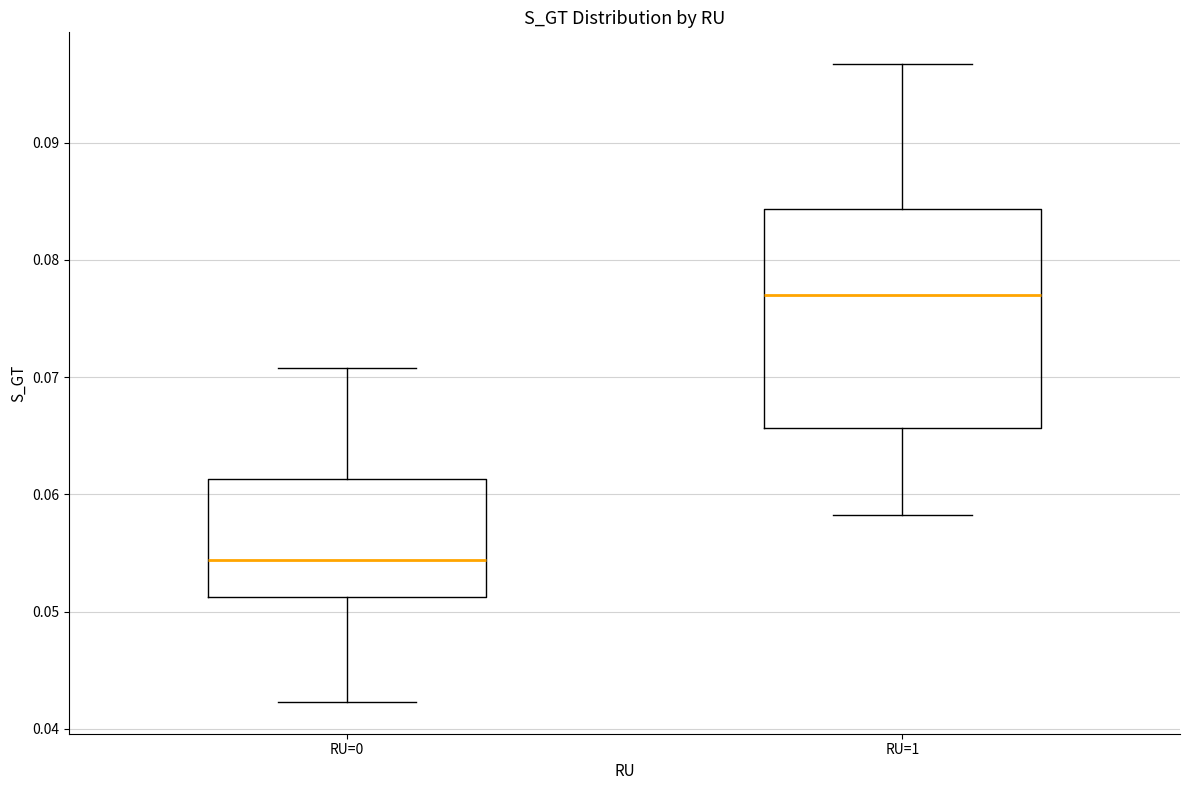

Reading left to right, transcribe this box plot: for each box, give where its median line is, the range the box spans, and where its two whiskers end, as read against the y-axis. The values are not printed on the chart, so give them approximately, as read against the axis.

RU=0: median 0.054, box 0.051 to 0.061, whiskers 0.042 to 0.071
RU=1: median 0.077, box 0.066 to 0.084, whiskers 0.058 to 0.097